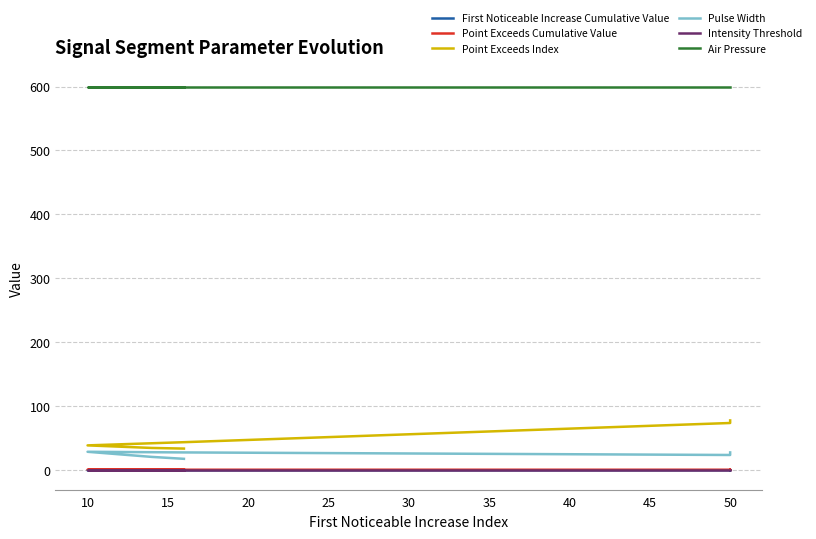

What are all the series names shown in the legend?

First Noticeable Increase Cumulative Value, Point Exceeds Cumulative Value, Point Exceeds Index, Pulse Width, Intensity Threshold, Air Pressure